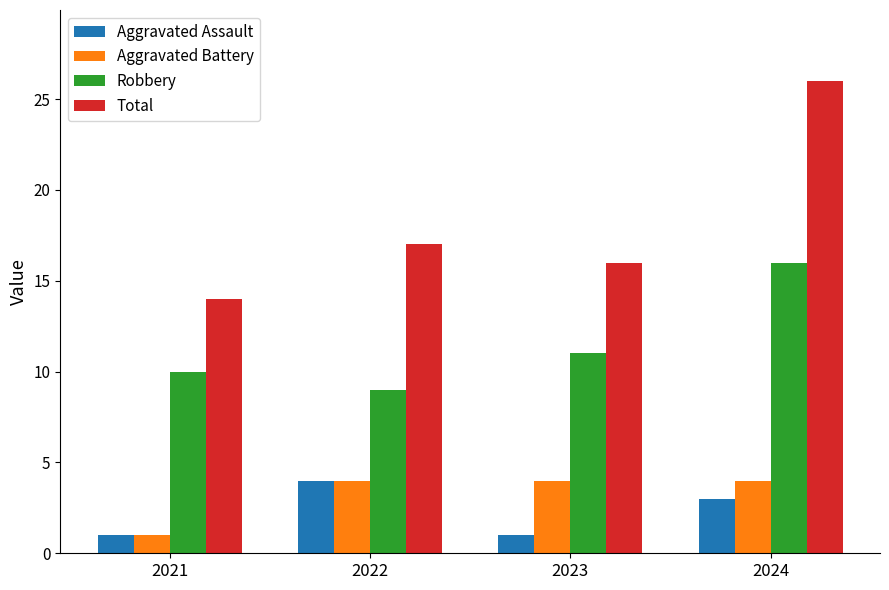

At which label does Aggravated Assault reach its peak?

2022